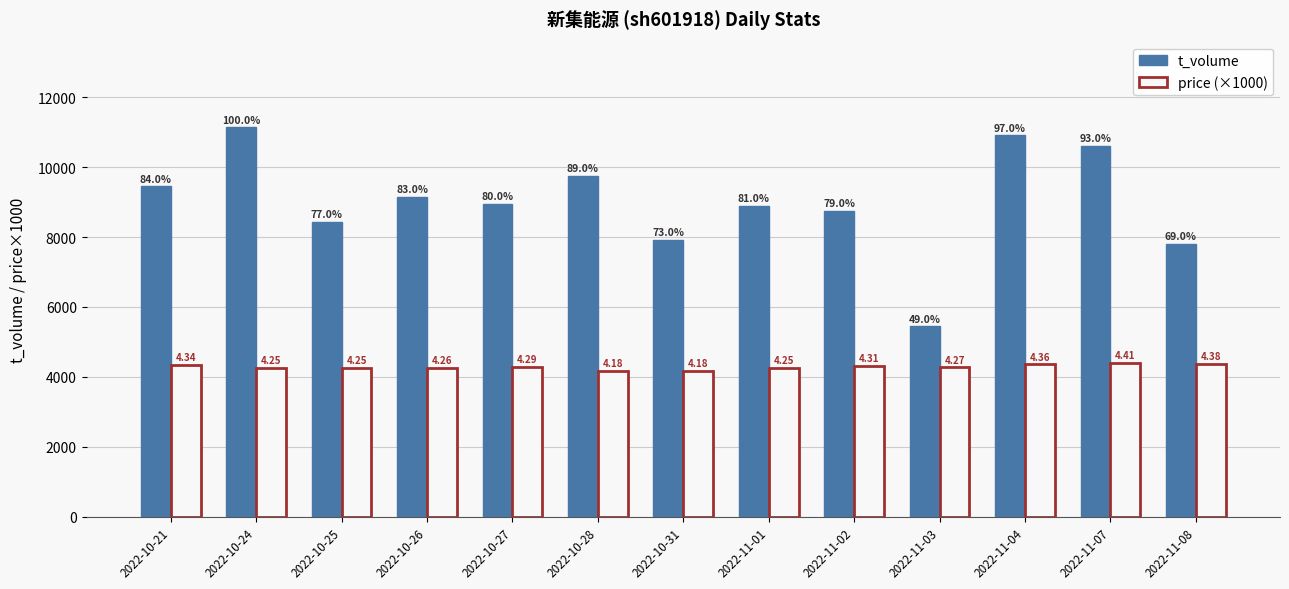

What is the label of the 2nd bar from the right?

2022-11-07